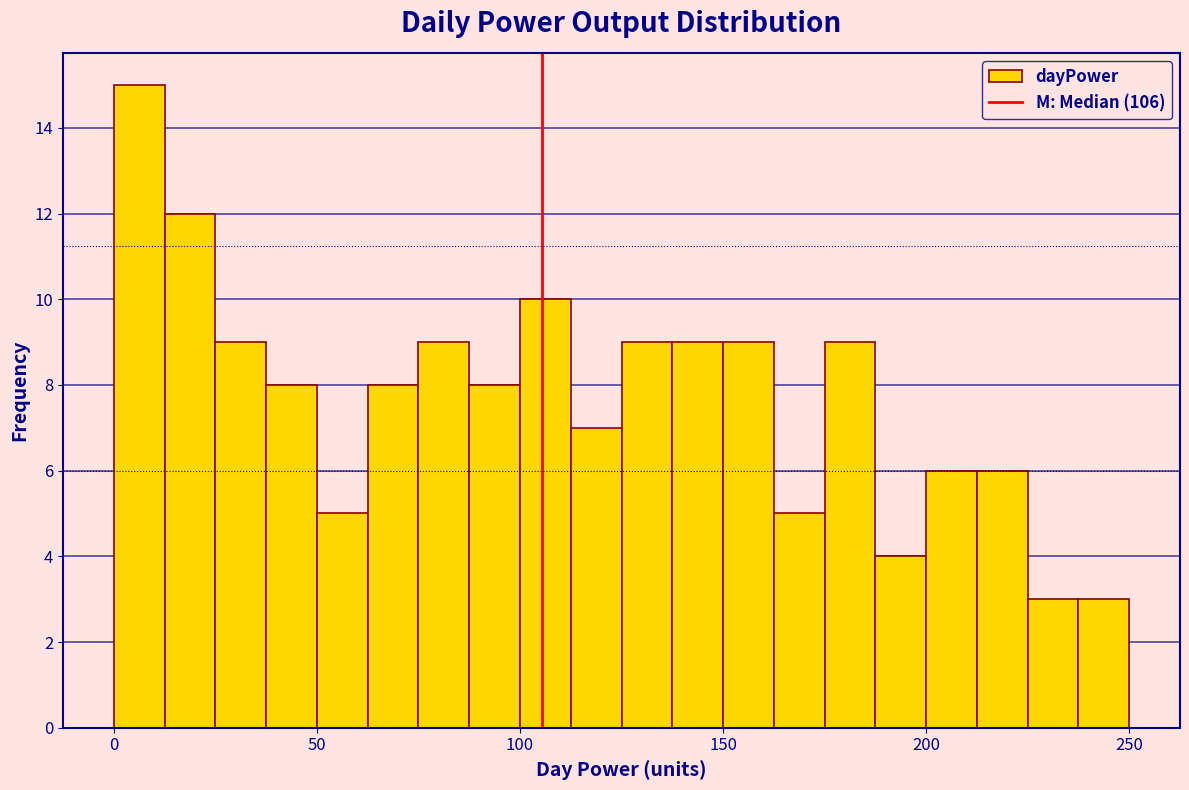

Read against the x-axis, roughly where is the centre of the tallest bar?

5